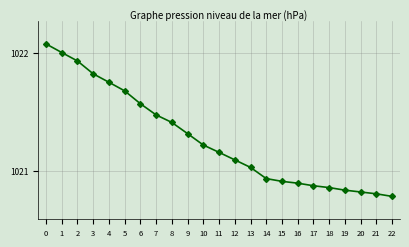

The value at 16 is 1020.9. True or false?

True